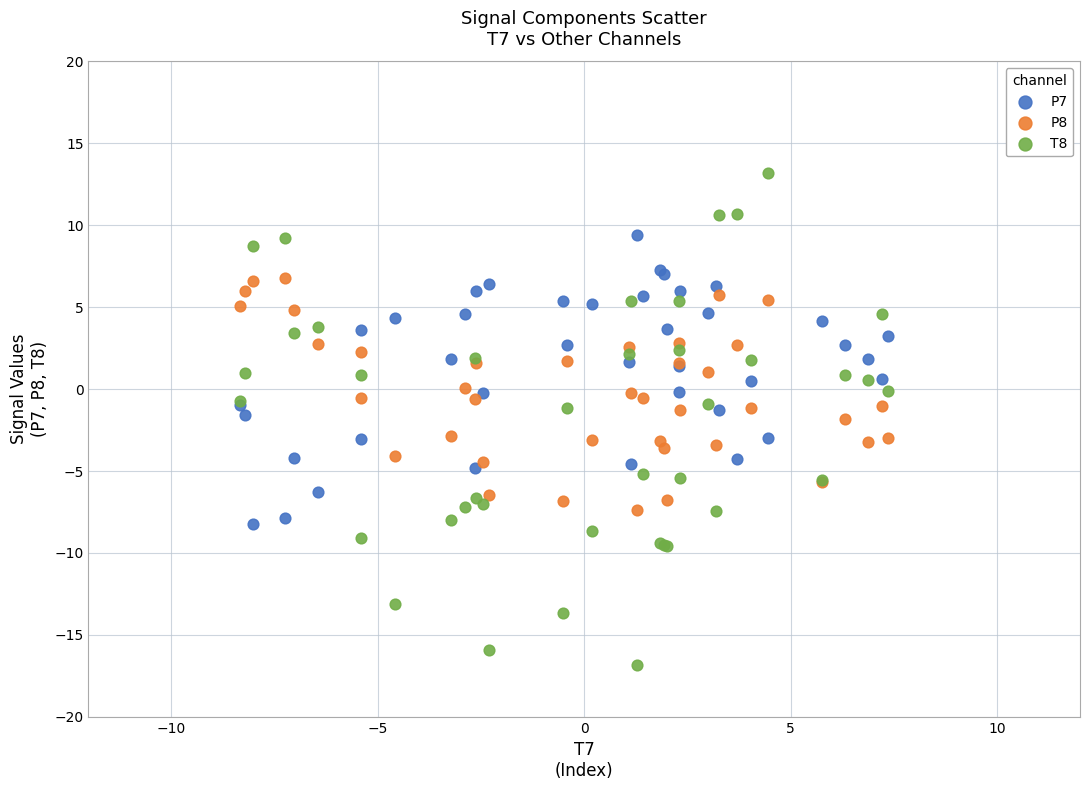

Which series contains the lowest Y value?

T8